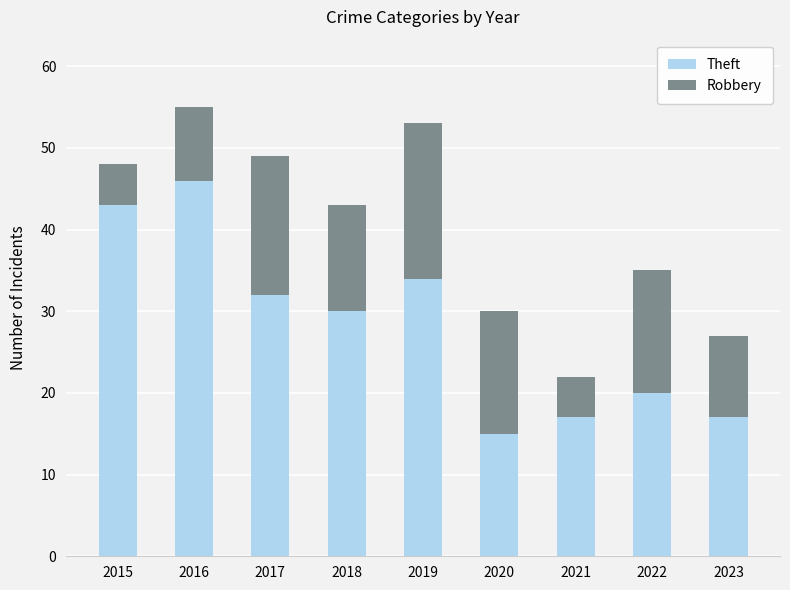

Reading left to right, transcribe the values for Theft.

43	46	32	30	34	15	17	20	17